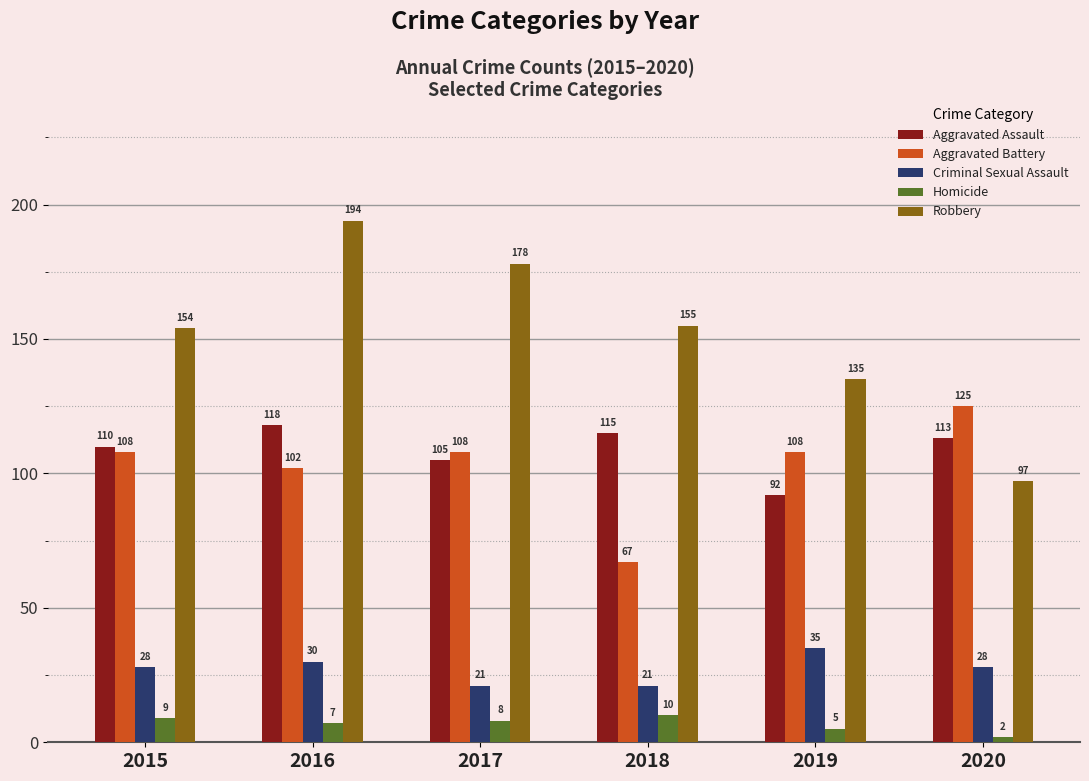

Read the Aggravated Battery value at 2020.

125